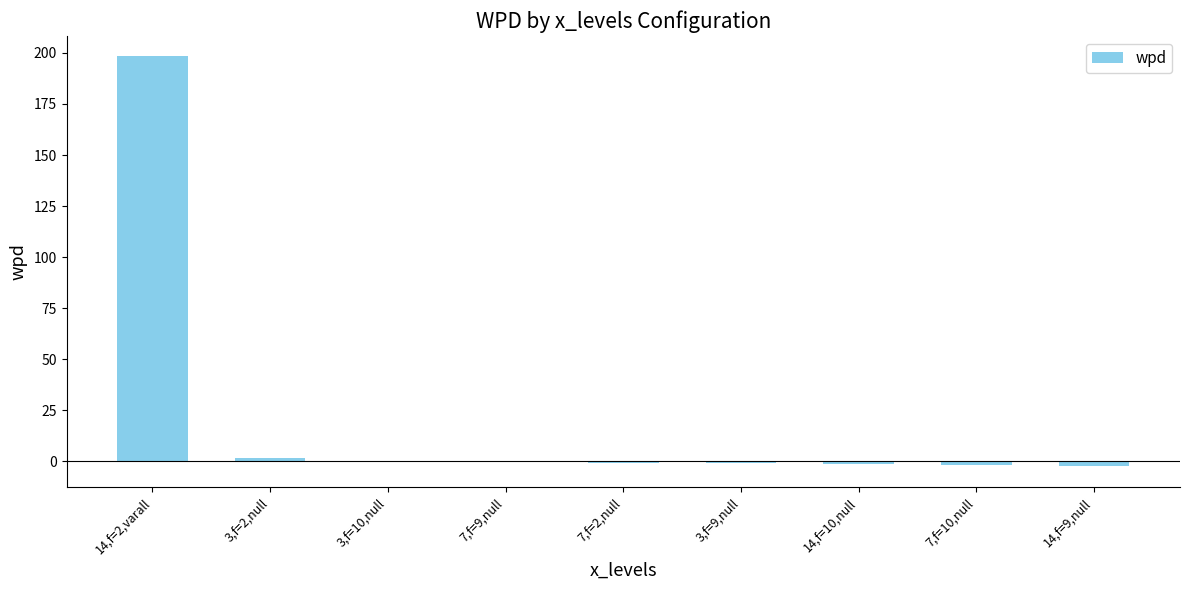

What is the greatest value displayed?

198.3